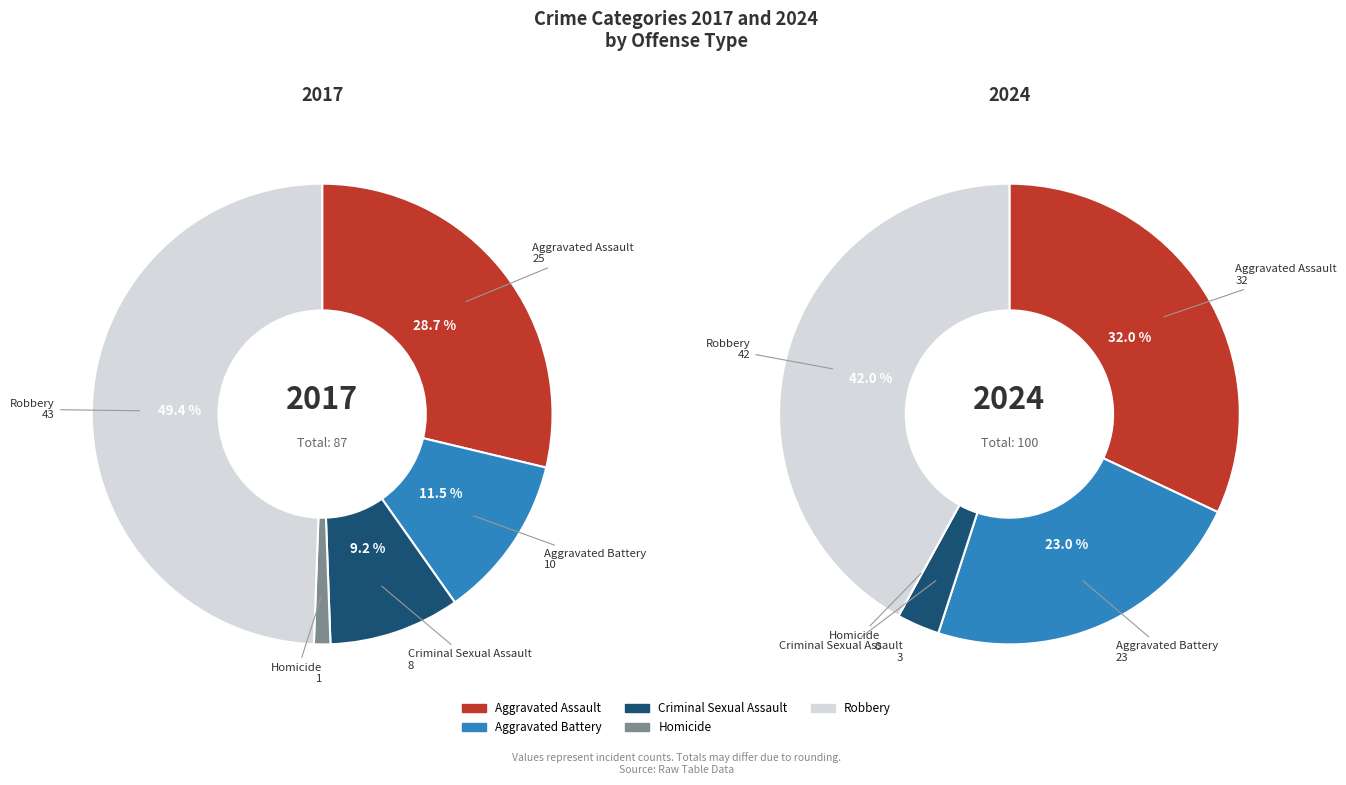

Is Aggravated Battery the majority of the pie?

No